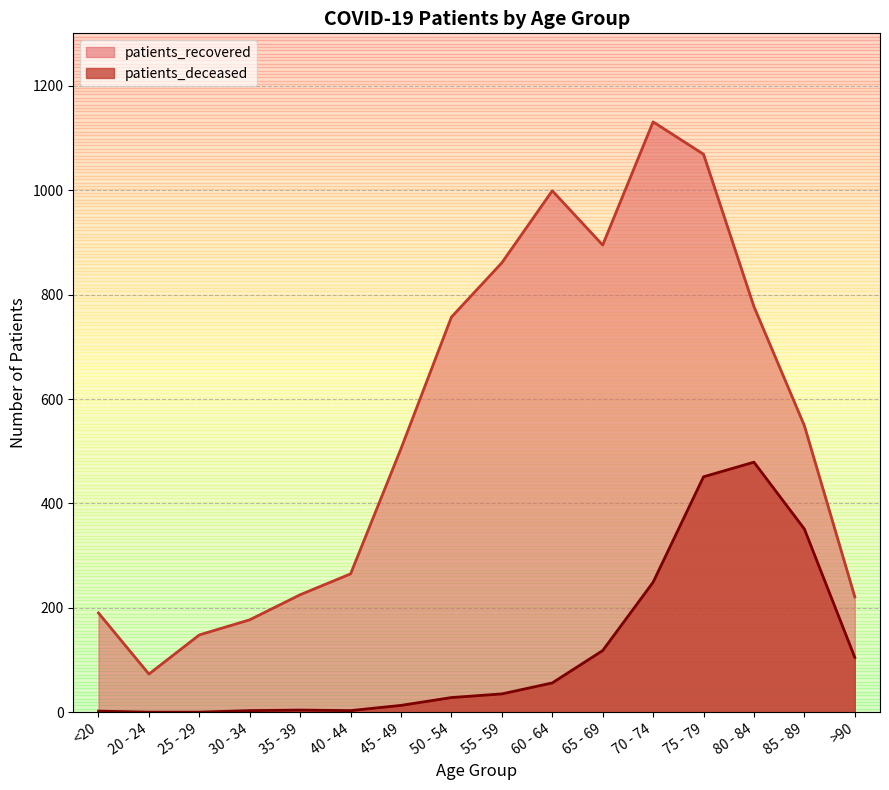

True or false: patients_deceased and patients_recovered cross at least once.

False